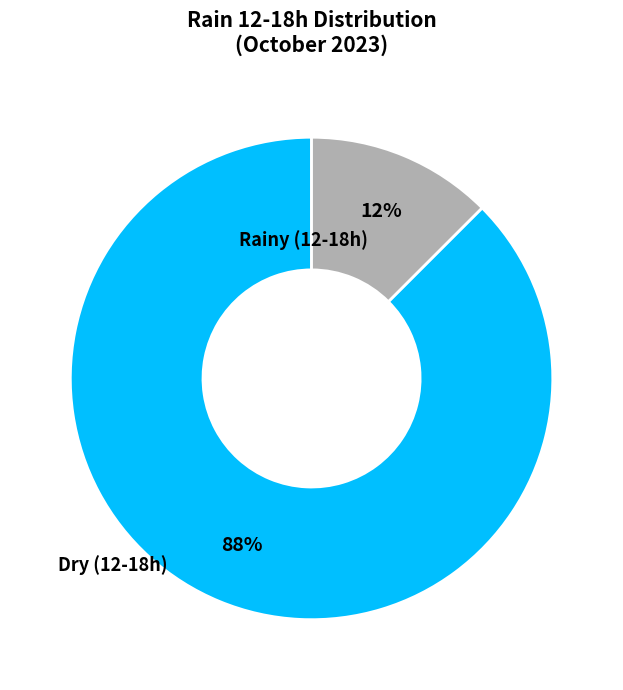

Is there a majority slice in this chart?

Yes